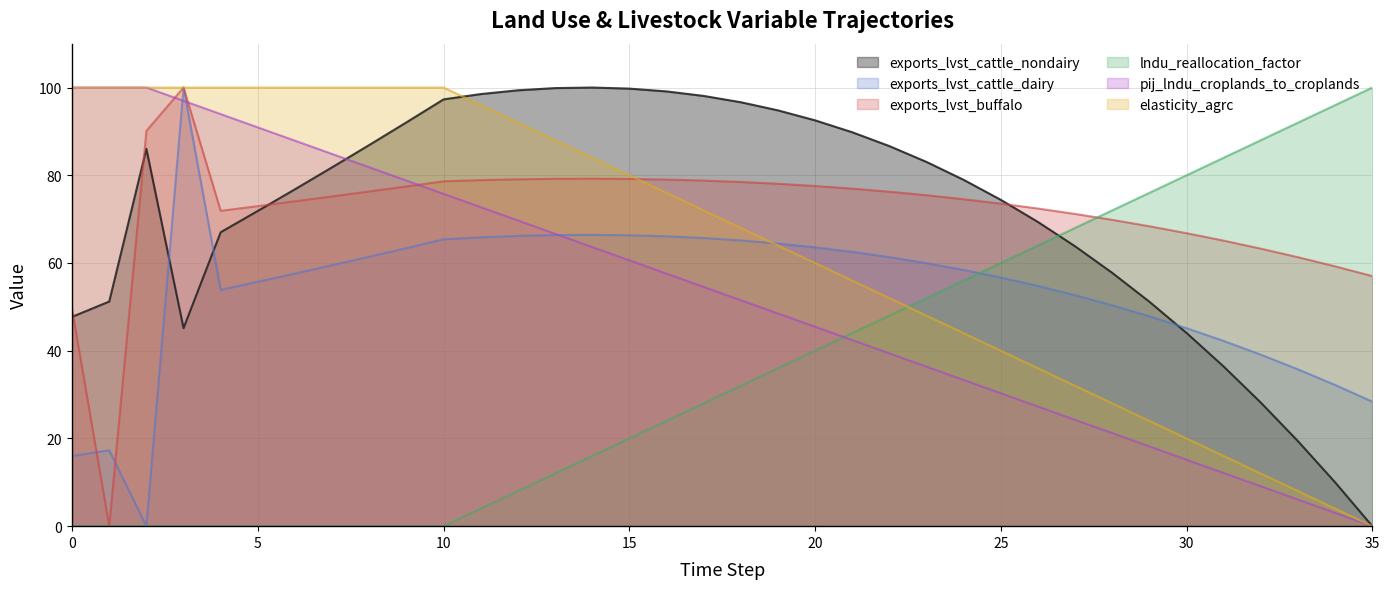

What is the maximum value shown in the chart?

100.0